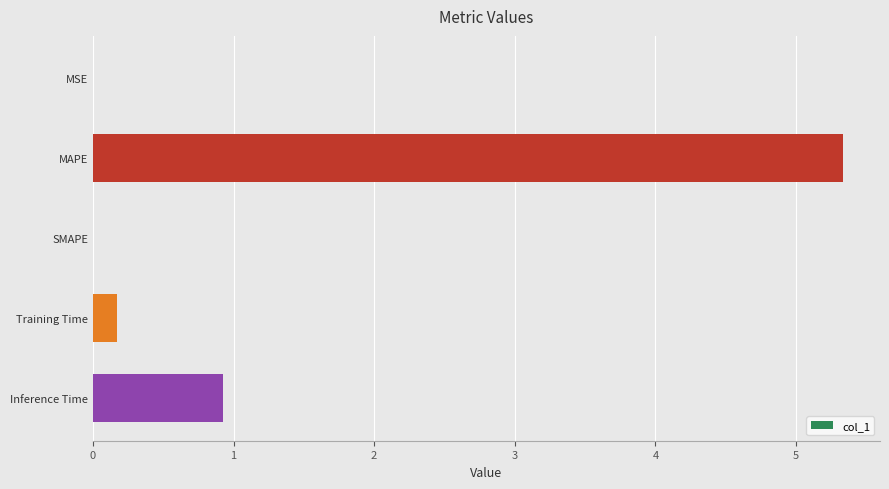

Which has a higher value, MSE or MAPE?

MAPE